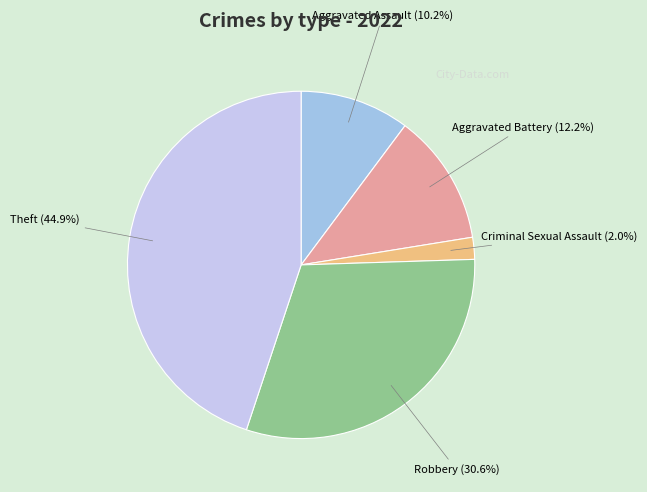

To the nearest percent, what is the average slice percentage?

20%